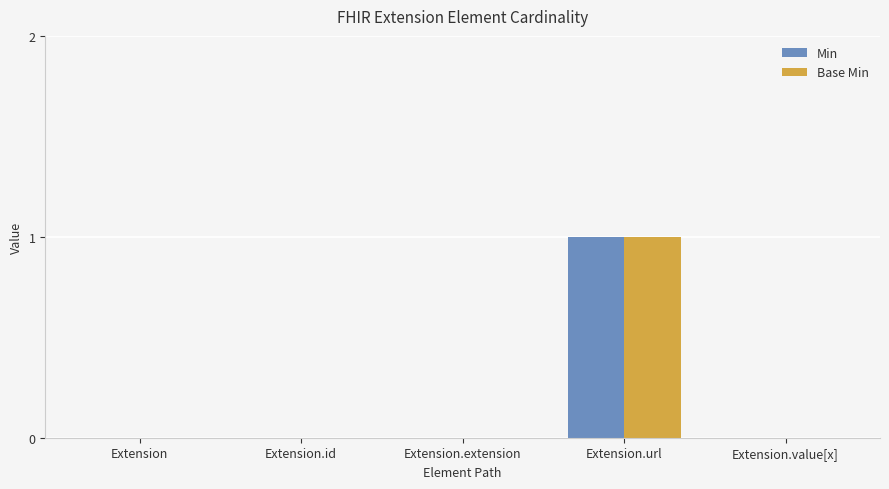

Are the bars grouped side by side (vs. stacked)?

Yes